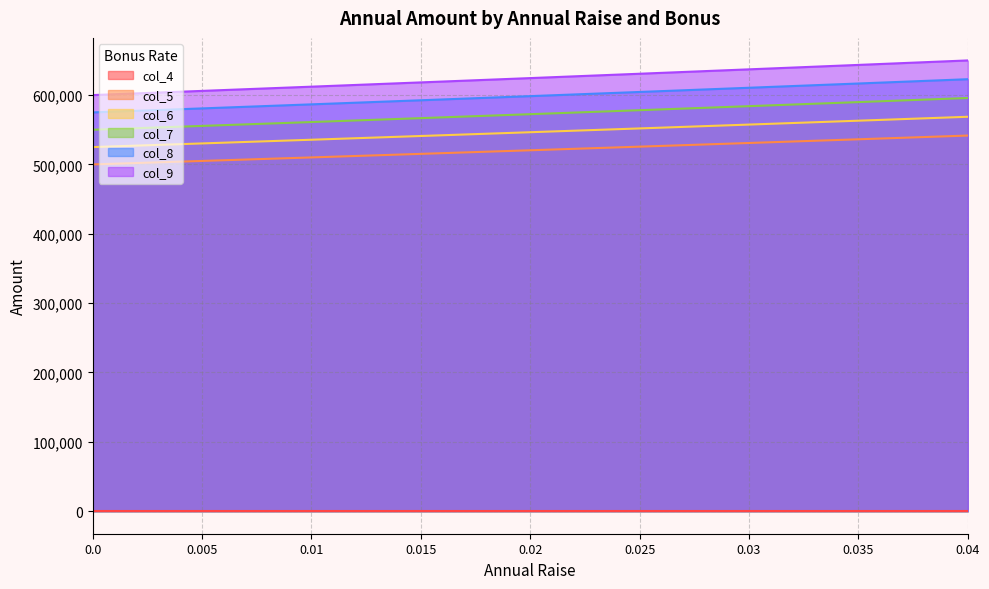

What is the lowest value of the col_7 series?

550000.0